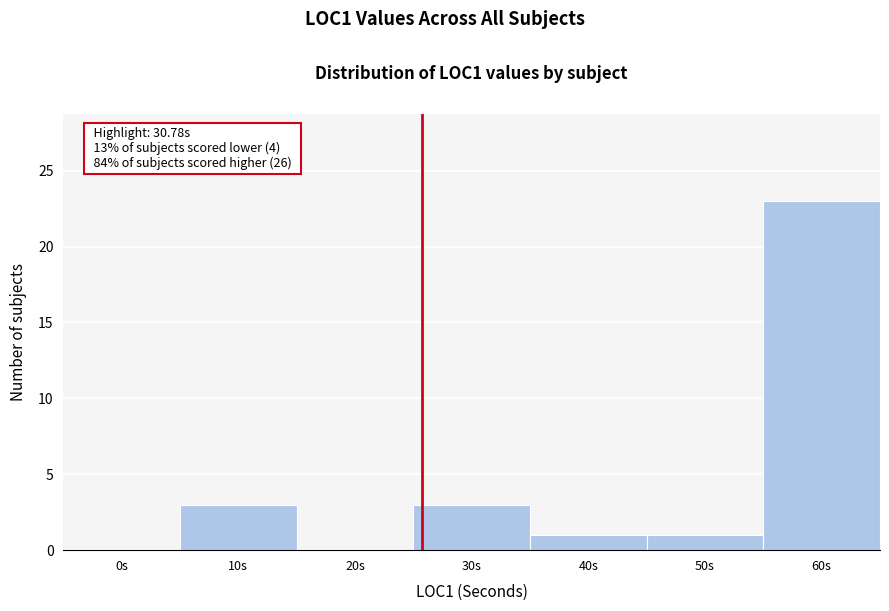

Reading left to right, list all the values displayed in this chart.

0s=0	10s=3	20s=0	30s=3	40s=1	50s=1	60s=23